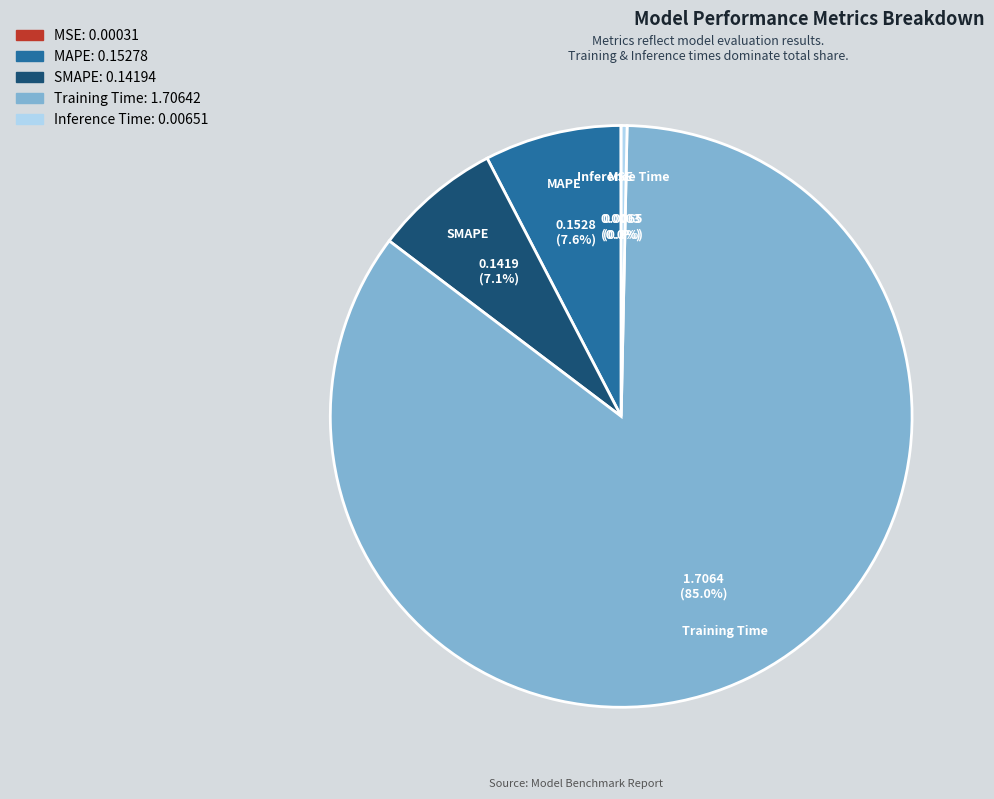

Which category accounts for the majority?

Training Time